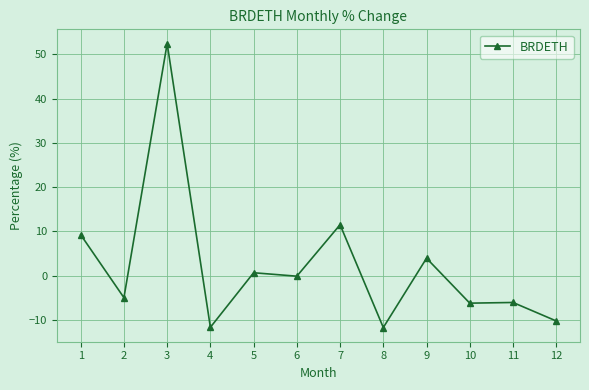

At which category does the data reach its first local peak?

3